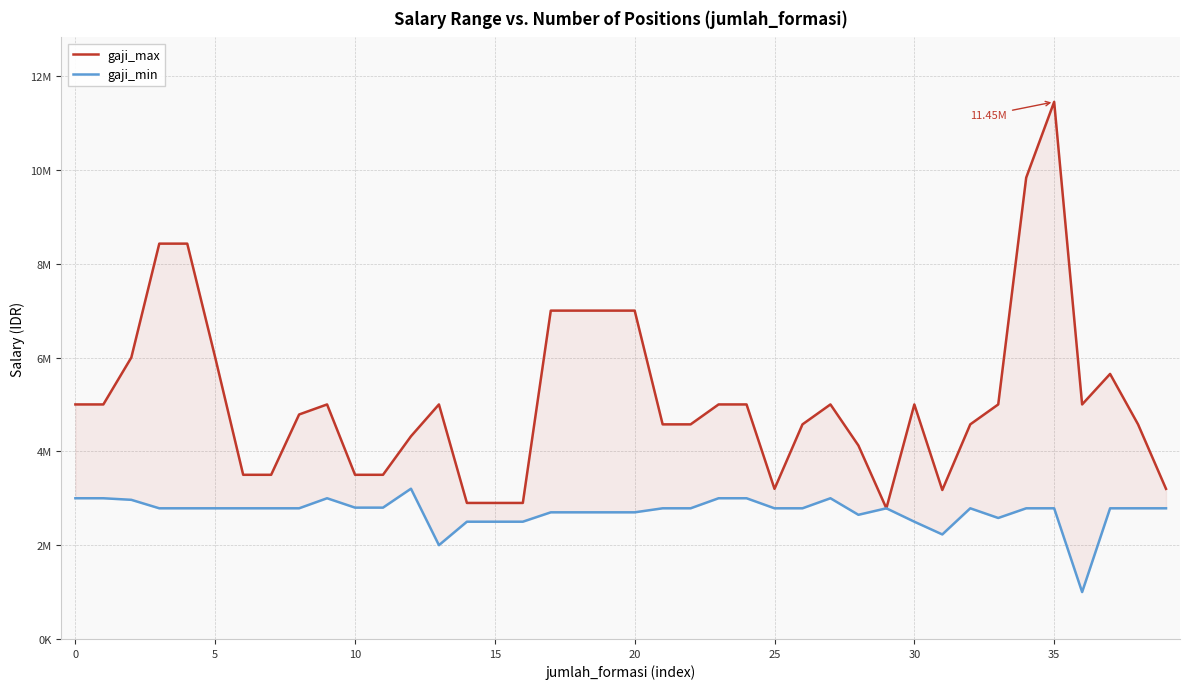

At how many categories does at least one series exceed 6739257?

8